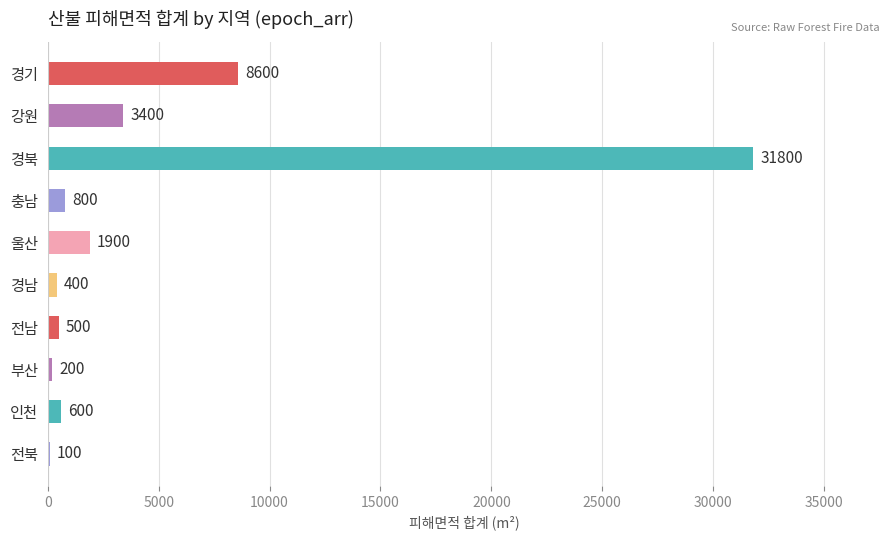

What is the greatest value displayed?

31800